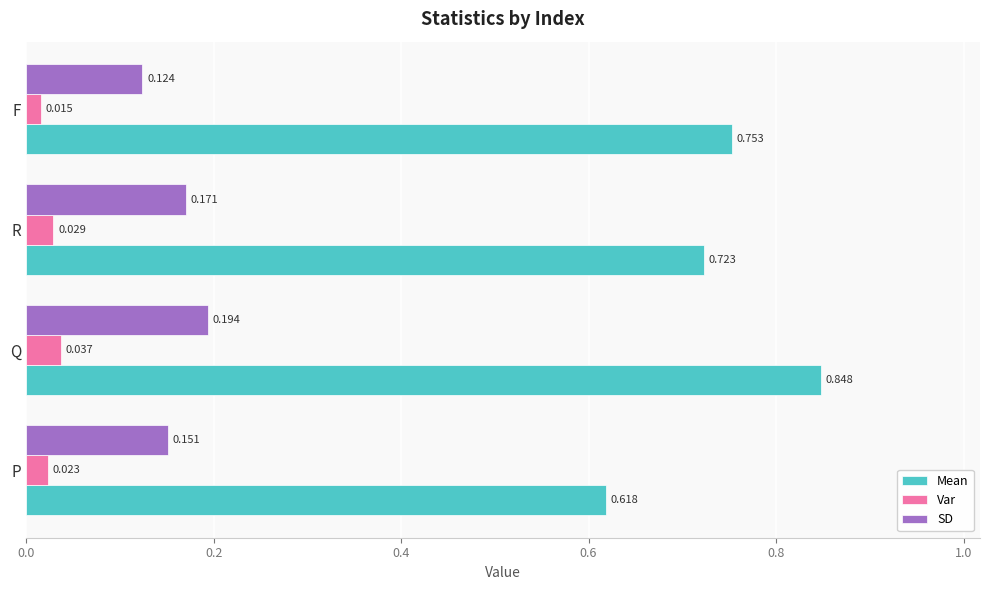

List the series in order of their peak value, highest first.

Mean, SD, Var